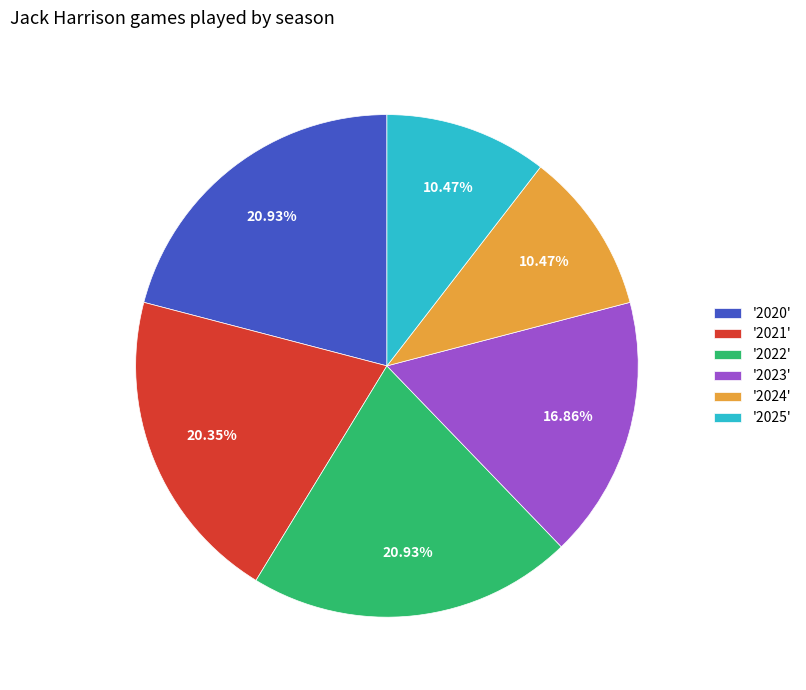

Which has a higher value, '2024' or '2022'?

'2022'